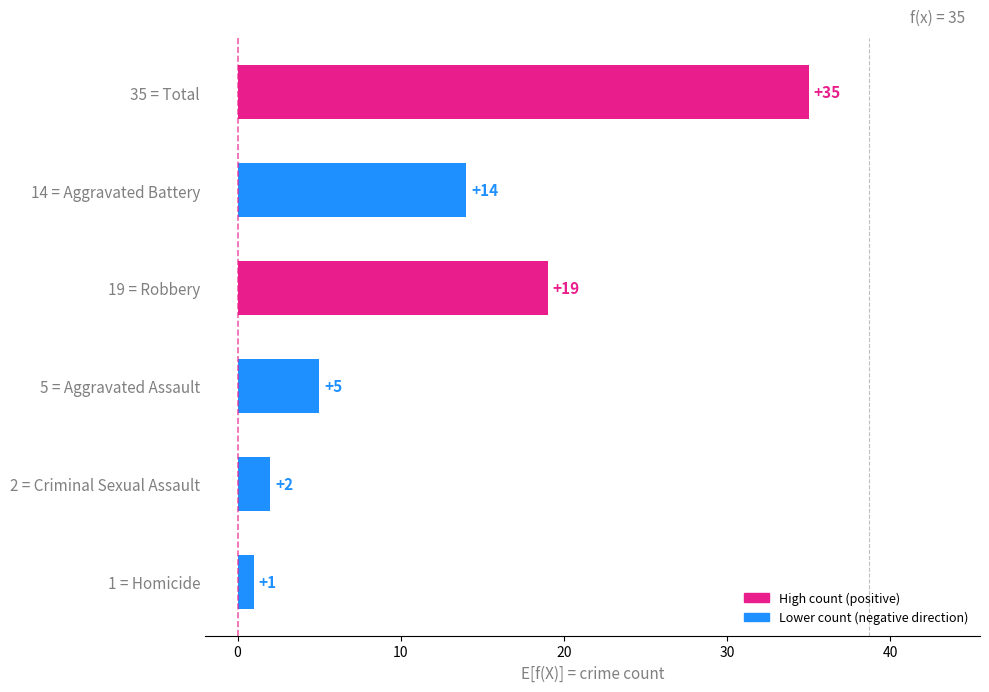

What position from the top is 35 = Total?

1